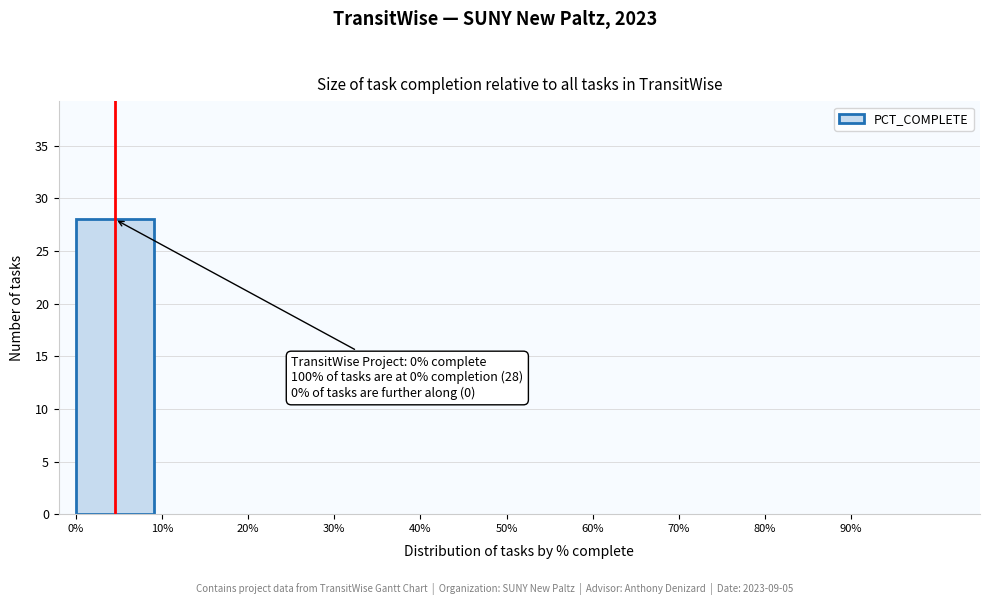

Reading left to right, what are all the values shown in this chart?

0%=28	10%=0	20%=0	30%=0	40%=0	50%=0	60%=0	70%=0	80%=0	90%=0